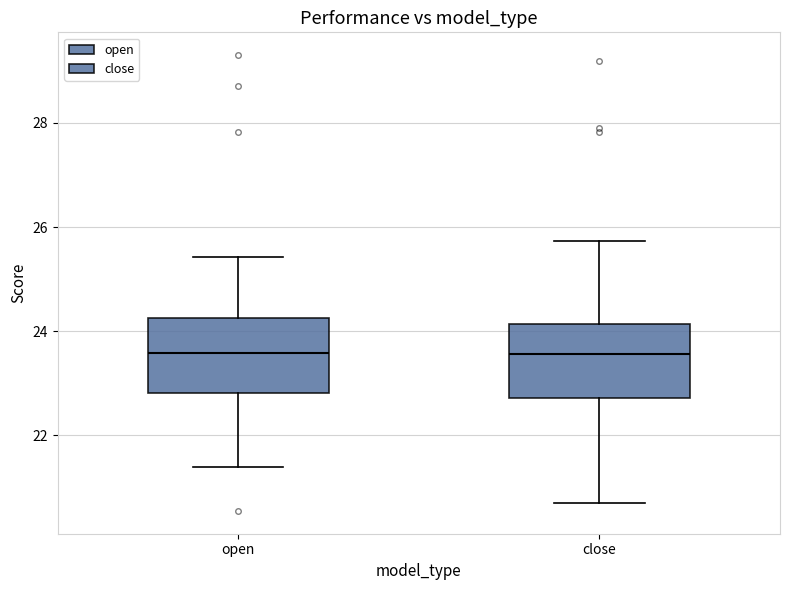

Where is the lower edge of the box for open on the y-axis? The values are not printed on the chart, so give them approximately, as read against the axis.

22.8